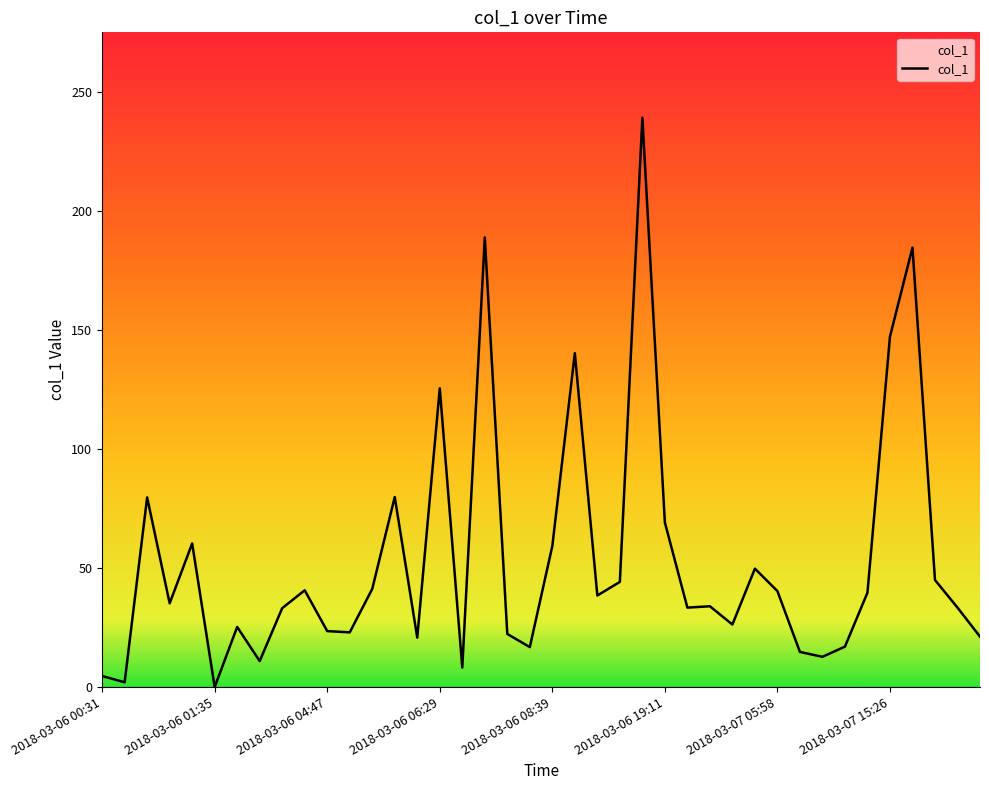

True or false: the data has more than 2 interior local peaks.

True